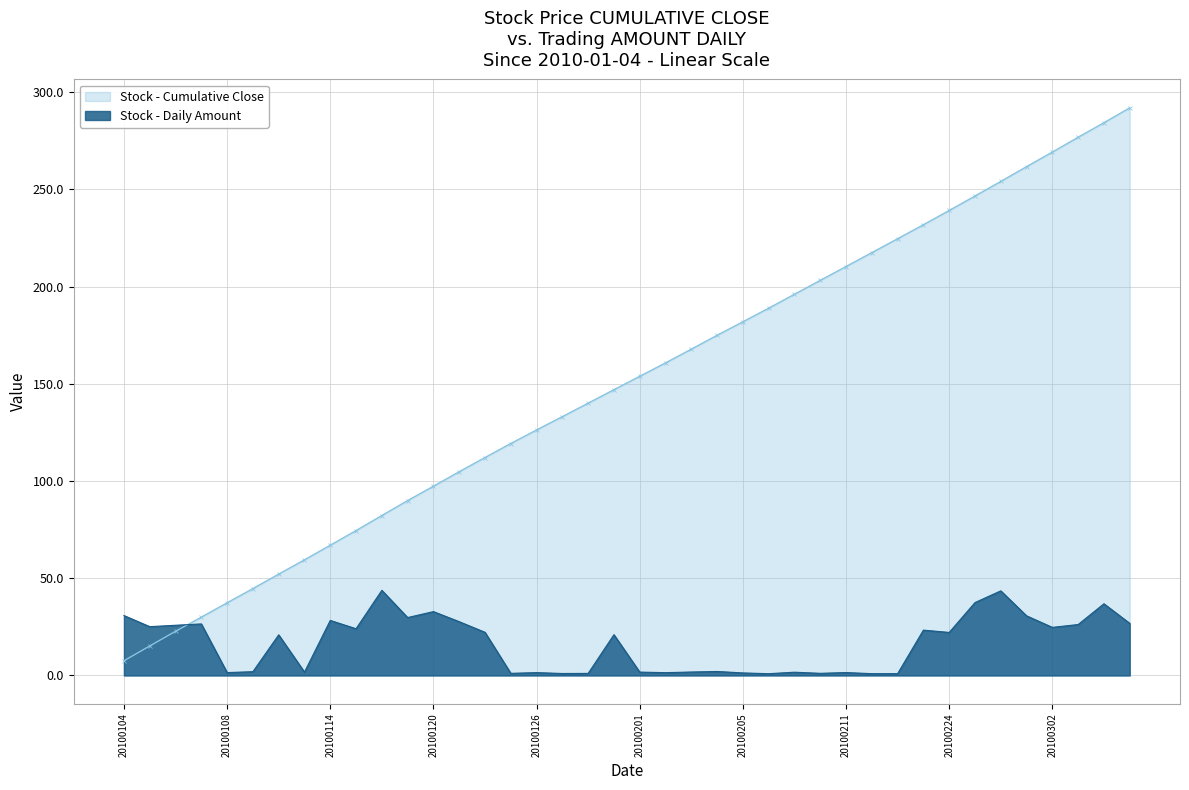

List the labels in order of value, largest first.

20100118, 20100226, 20100225, 20100305, 20100120, 20100104, 20100301, 20100119, 20100114, 20100121, 20100308, 20100107, 20100303, 20100106, 20100105, 20100302, 20100115, 20100223, 20100122, 20100224, 20100129, 20100112, 20100204, 20100111, 20100203, 20100201, 20100113, 20100209, 20100211, 20100108, 20100126, 20100202, 20100205, 20100210, 20100125, 20100128, 20100127, 20100222, 20100212, 20100208